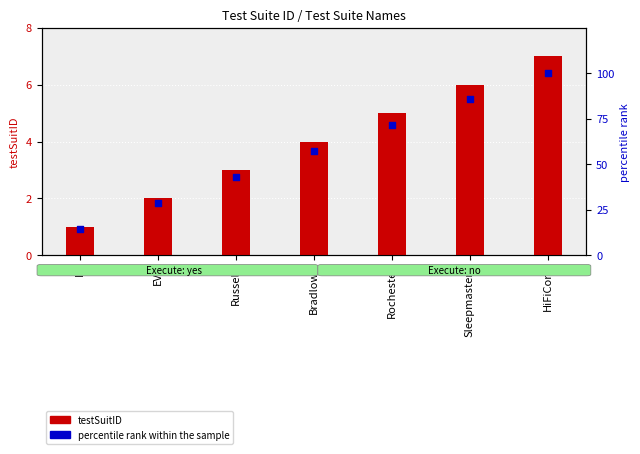

Which series has the largest Y range (max minus min)?

percentile rank within the sample